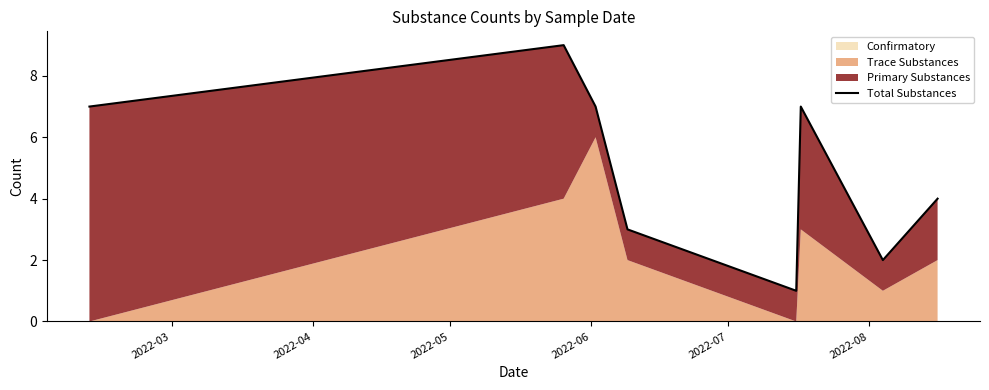

The chart shows a value of 3 at 2022-03. True or false?

False